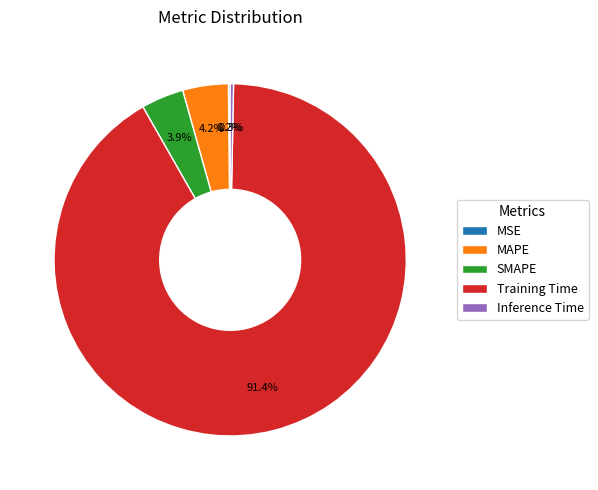

What is the total percentage of MAPE and SMAPE?

8.1%